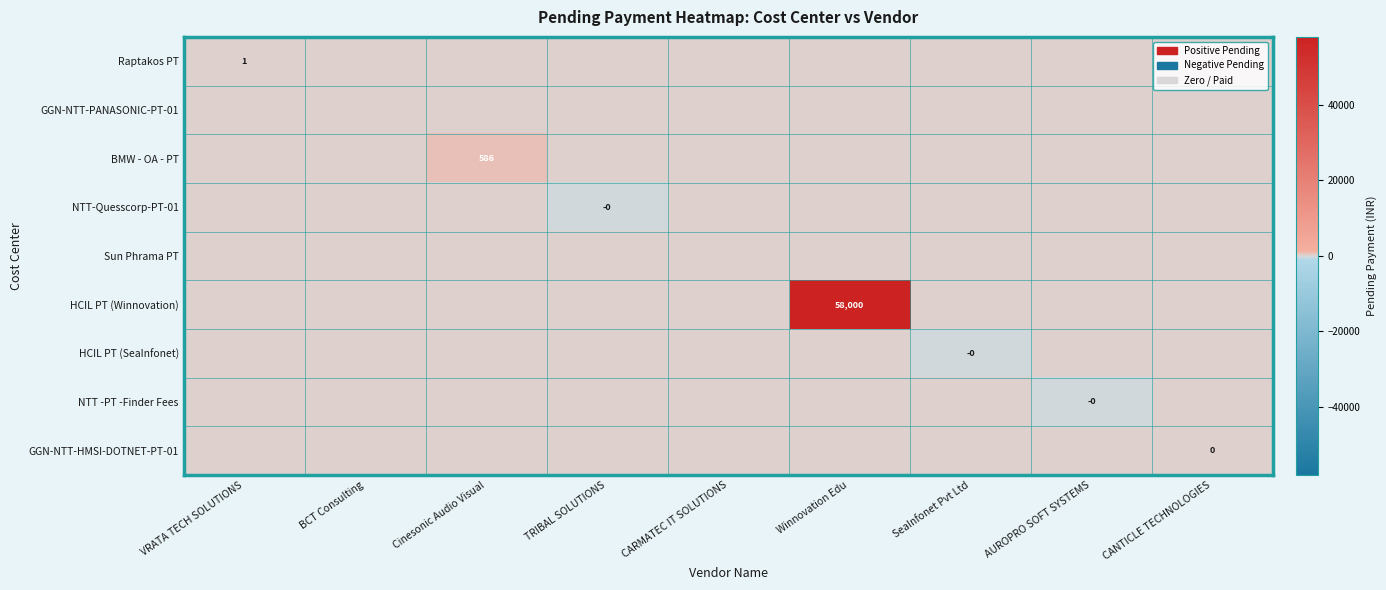

Is it true that BMW - OA - PT equals 895 at Cinesonic Audio Visual?

False